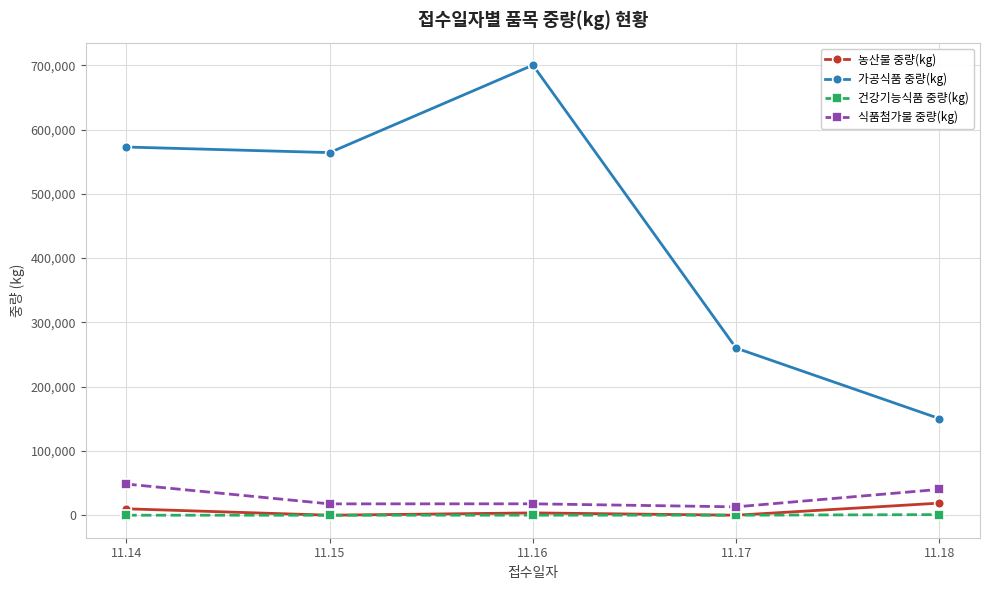

What is the average value of the 농산물 중량(kg) series?

6478